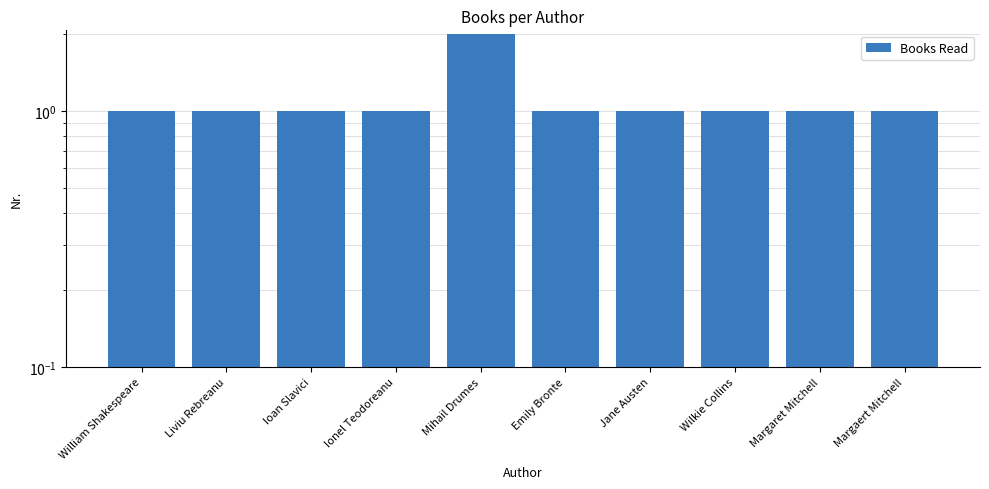

Reading right to left, list all the values displayed in this chart.

Margaert Mitchell=1	Margaret Mitchell=1	Wilkie Collins=1	Jane Austen=1	Emily Bronte=1	Mihail Drumes=2	Ionel Teodoreanu=1	Ioan Slavici=1	Liviu Rebreanu=1	William Shakespeare=1